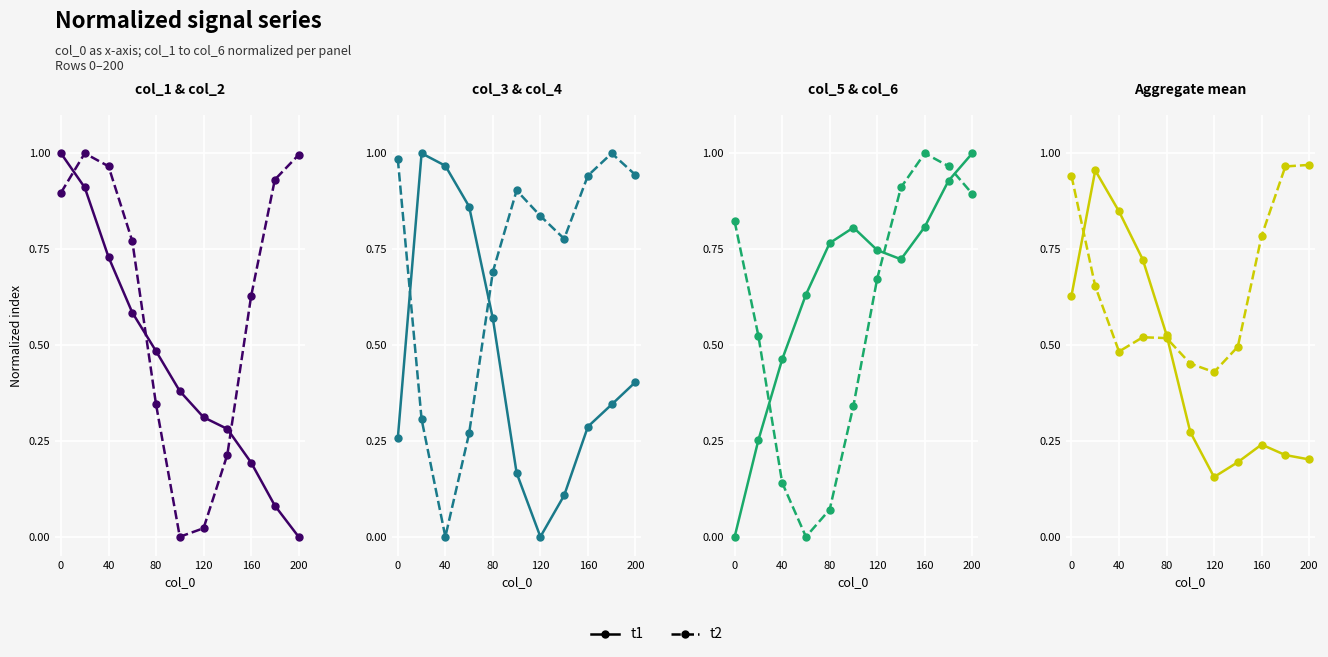

At 60, list the series in order from smallest to largest.

col_6, col_4, col_1, col_5, col_2, col_3